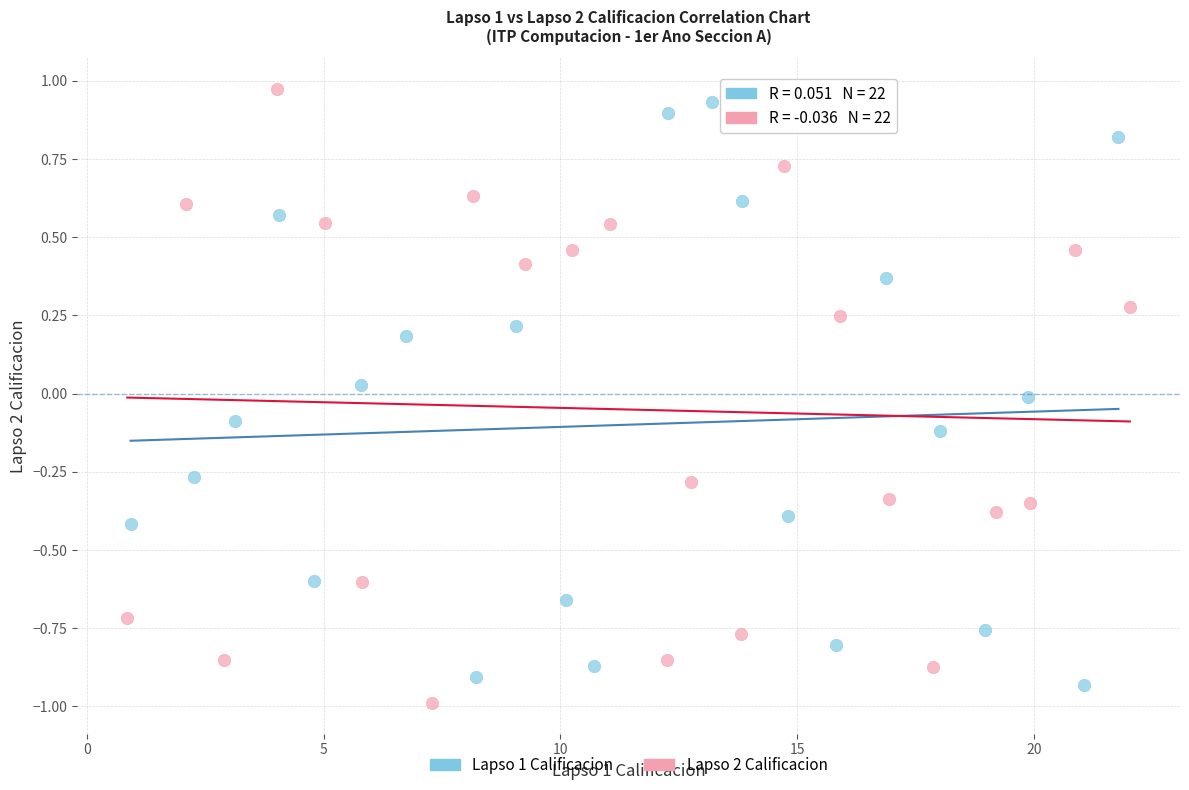

Which series has the widest spread of Y values?

Lapso 2 Calificacion